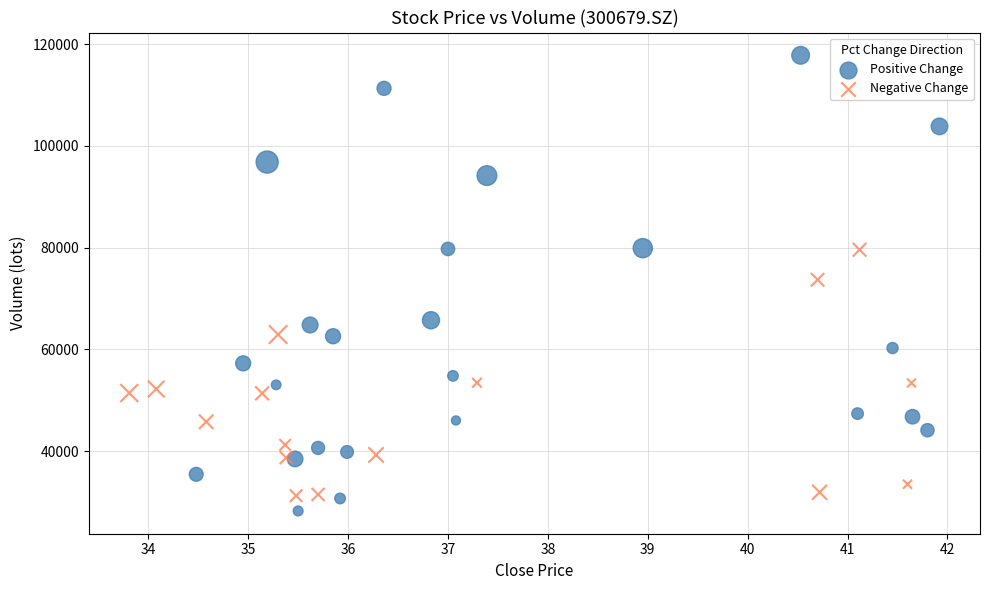

Which series has the largest Y range (max minus min)?

Positive Change